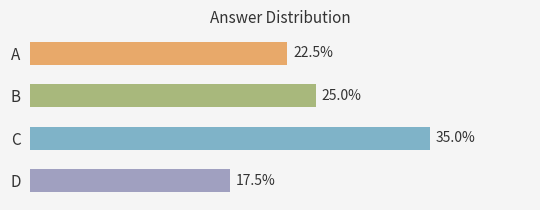

Rank the categories by value from highest to lowest.

C, B, A, D